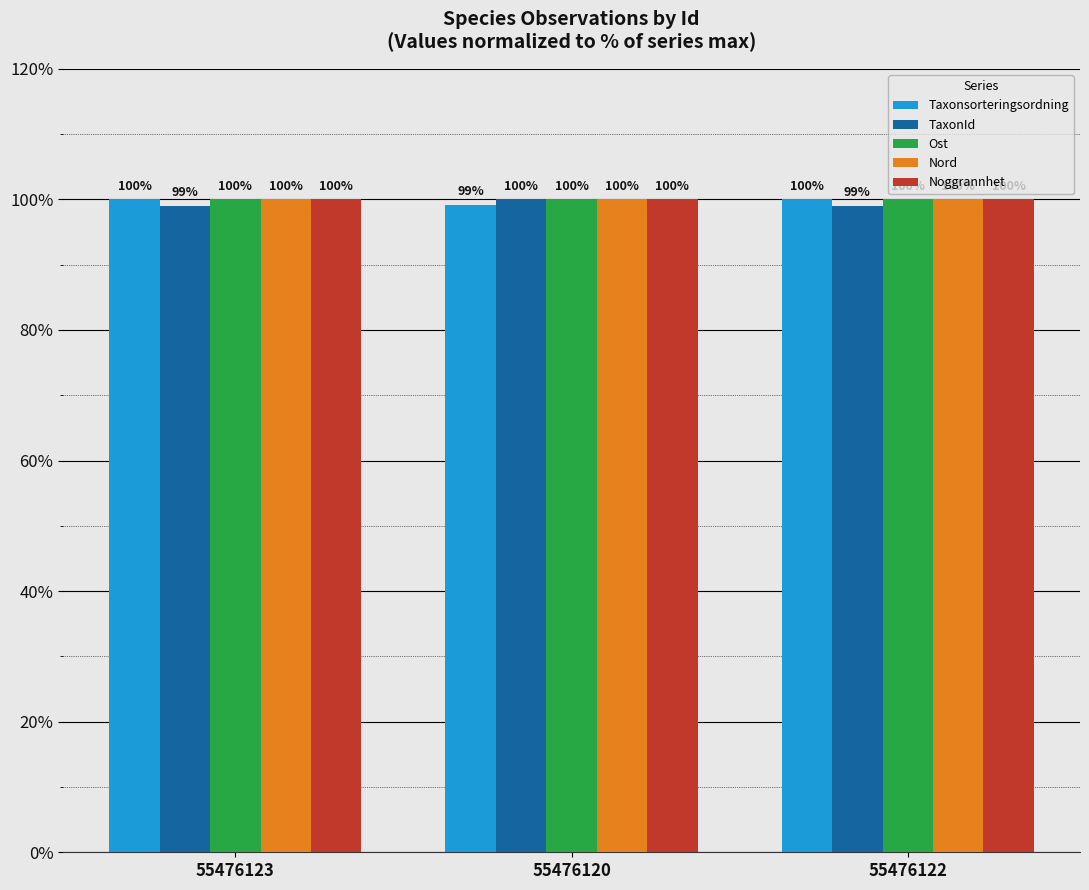

What is the maximum value for Nord?

100.0